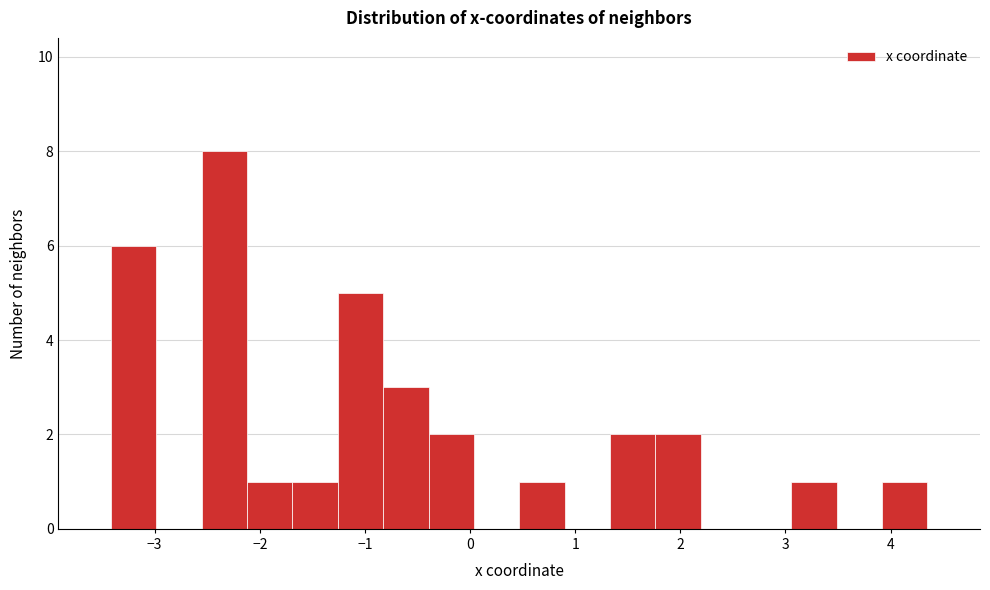

What is the height of the bar covering 1.8 to 2.2 on the x-axis? Neither the bar edges nor the heights are printed on the chart, so give them approximately, as read against the axes.

2